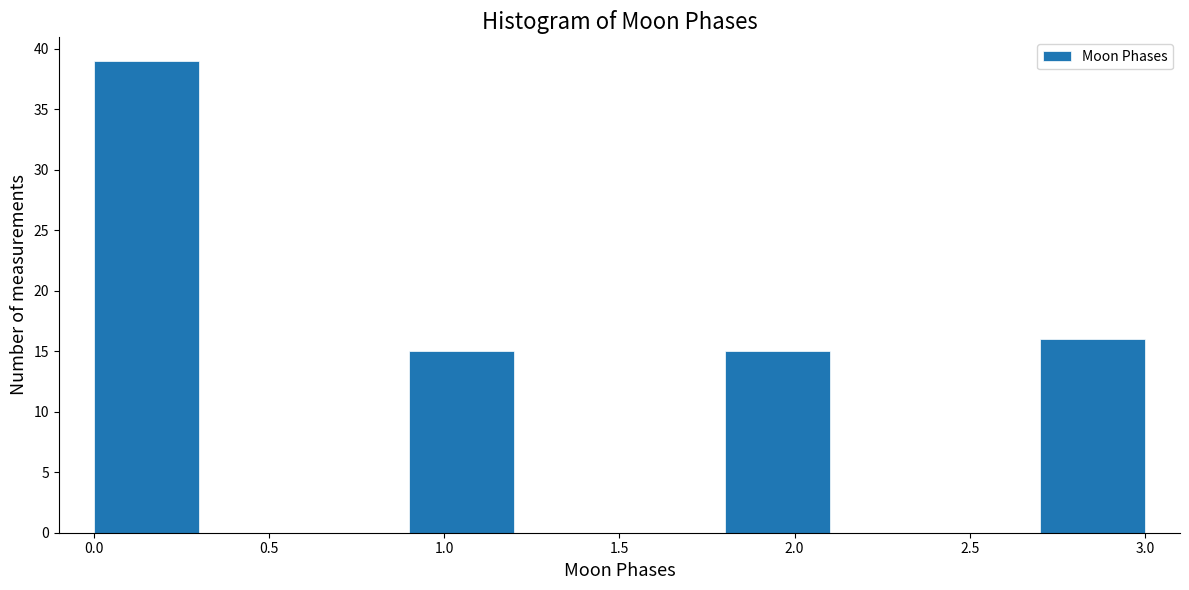

Reading left to right, transcribe this chart: for each bar, give the range it covers on the x-axis and its height. The values are not printed on the chart, so give them approximately, as read against the axis.

0.0 to 0.3: 39
0.3 to 0.6: 0
0.6 to 0.9: 0
0.9 to 1.2: 15
1.2 to 1.5: 0
1.5 to 1.8: 0
1.8 to 2.1: 15
2.1 to 2.4: 0
2.4 to 2.7: 0
2.7 to 3.0: 16